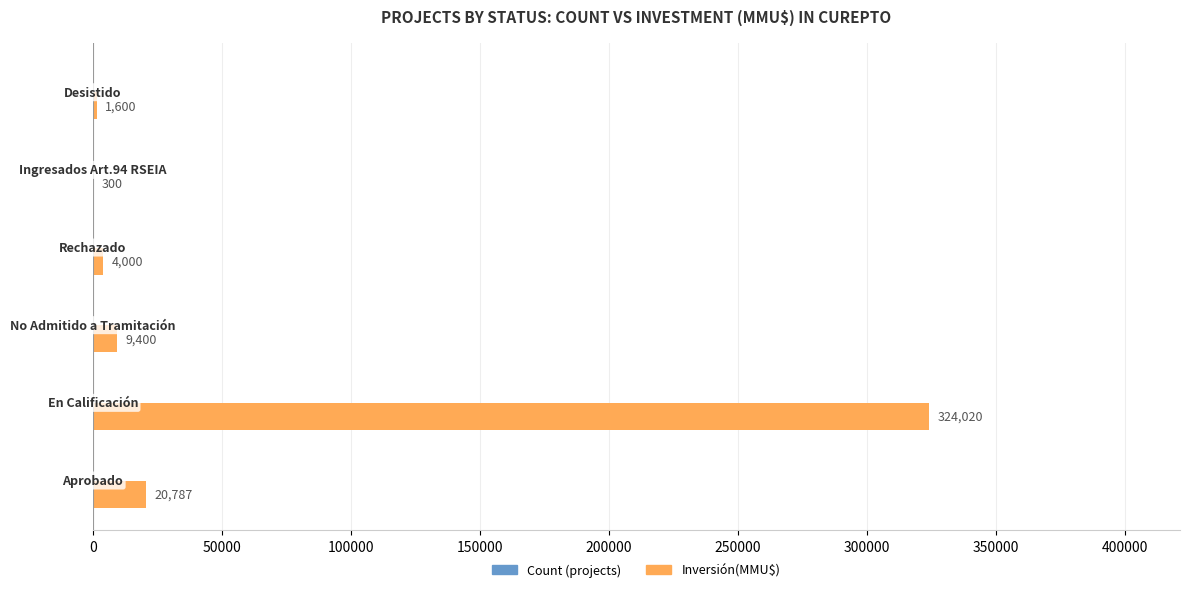

What is the sum of all Inversión(MMU$) values?

360107